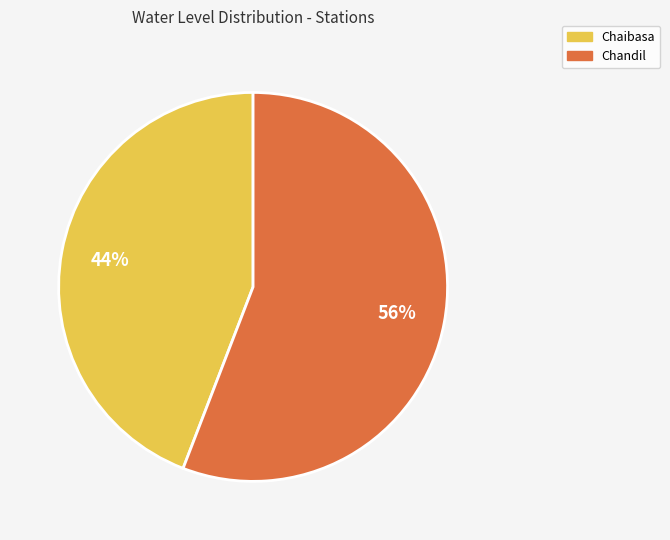

To the nearest percent, what portion does Chaibasa represent?

44%